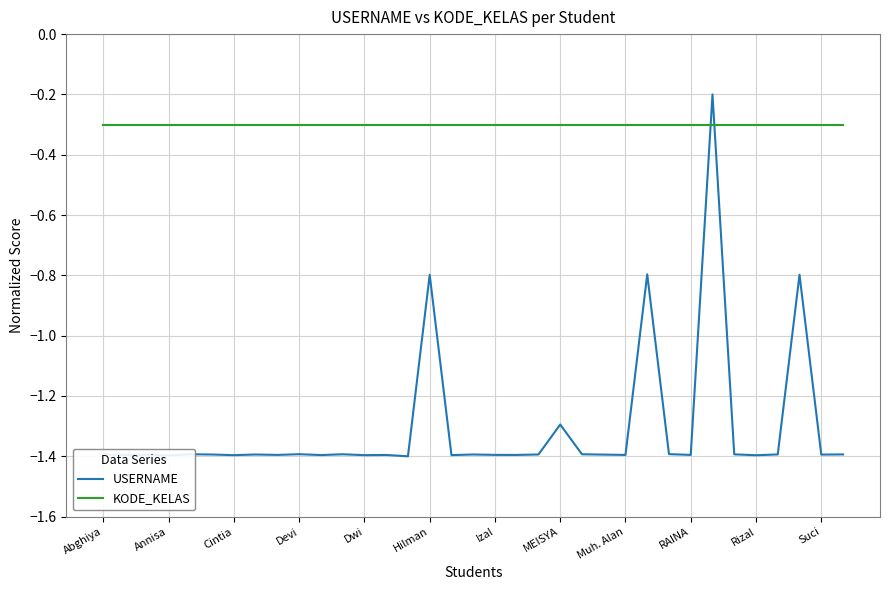

Which series has the largest range (max minus min)?

USERNAME